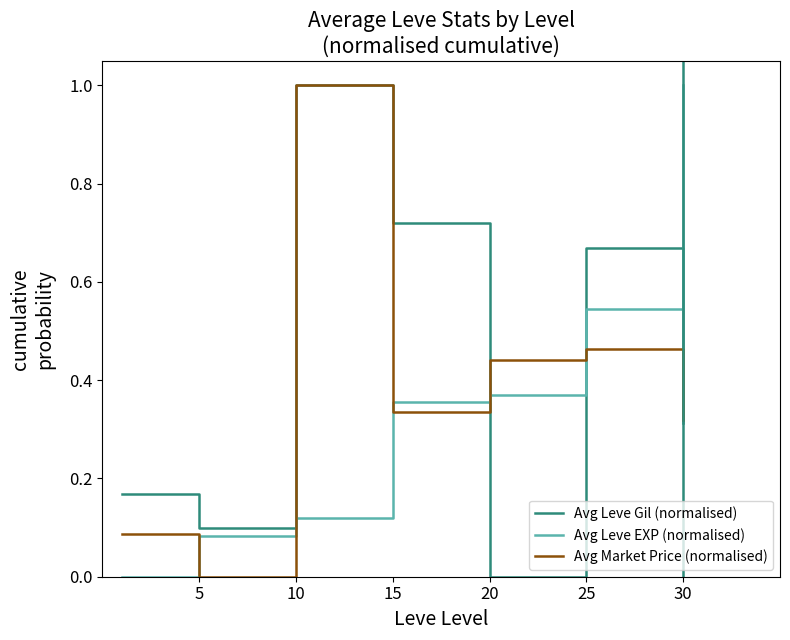

What is the greatest value displayed?

1.0